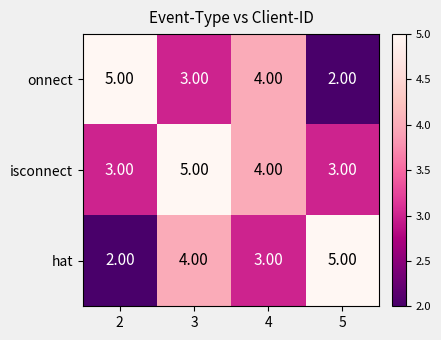

What is the sum of the isconnect values at 5 and 3?

8